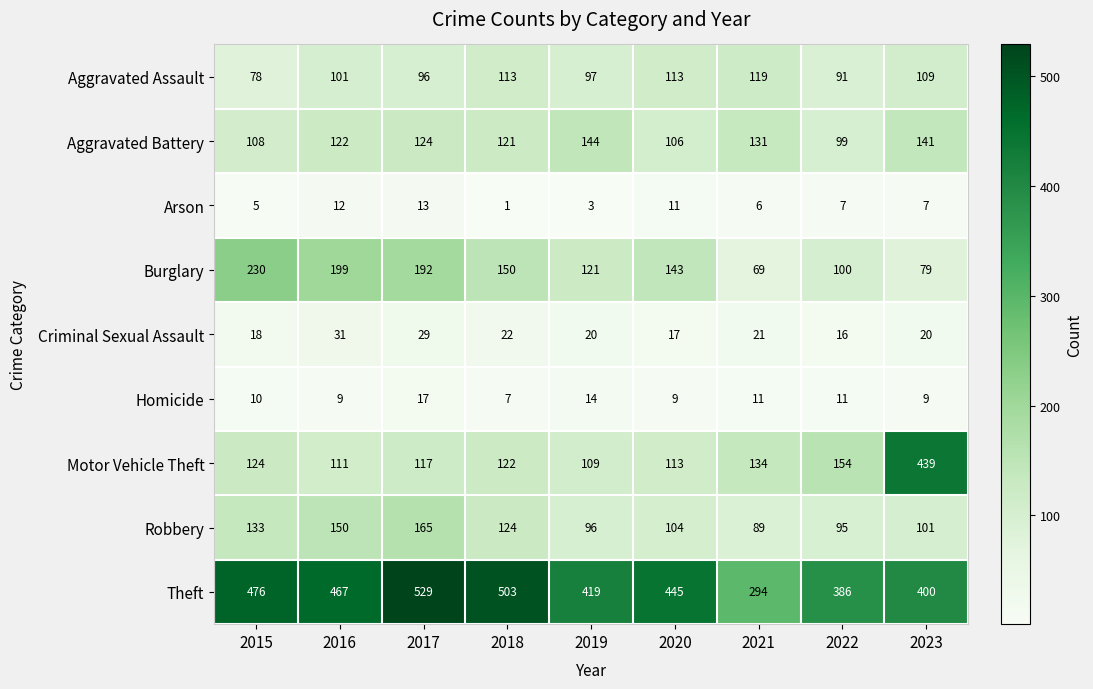

Which series changed the most between 2016 and 2018?

Burglary